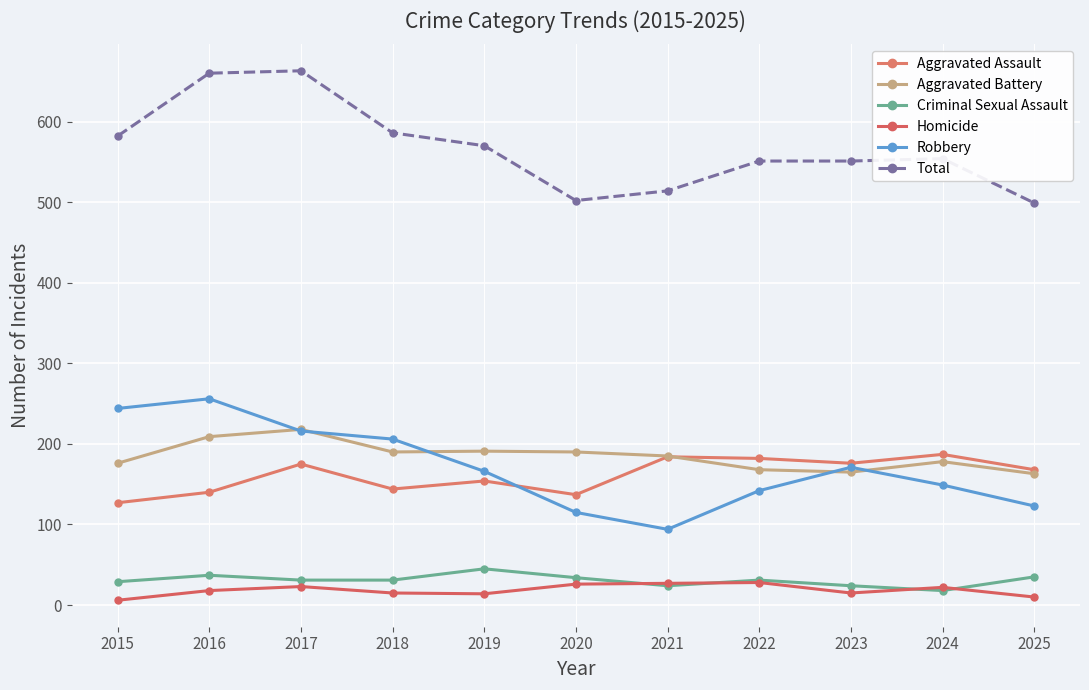

What is the smallest value displayed?

6